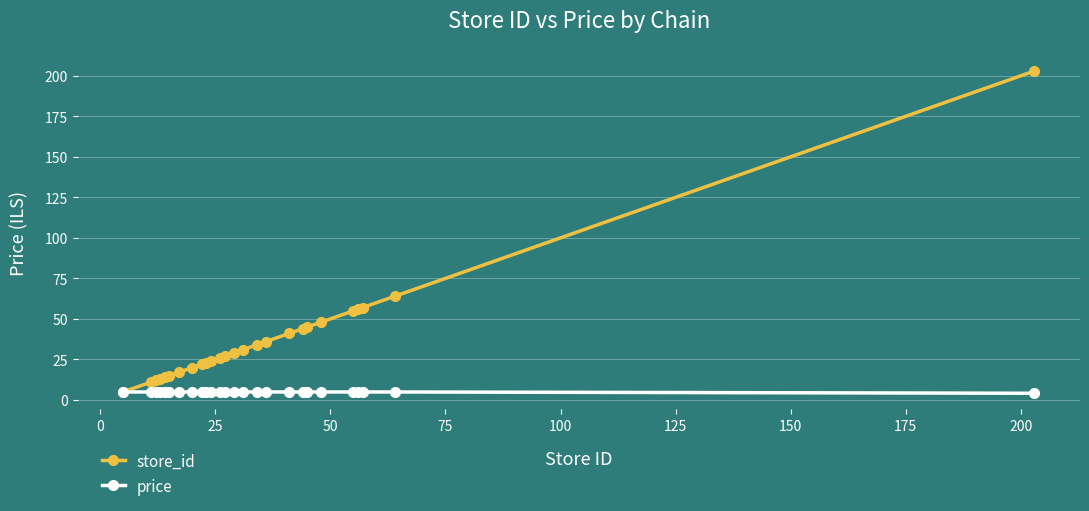

Is this an area chart (filled region under the line)?

No